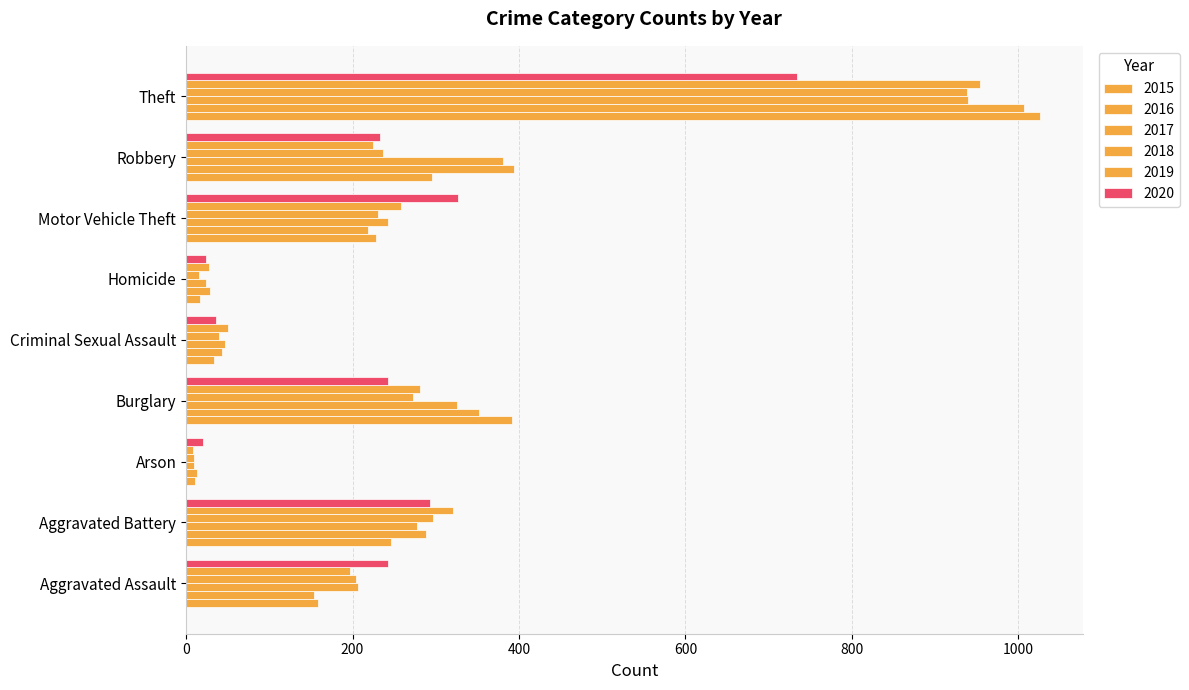

How many data points in 2019 are less than 224?

4